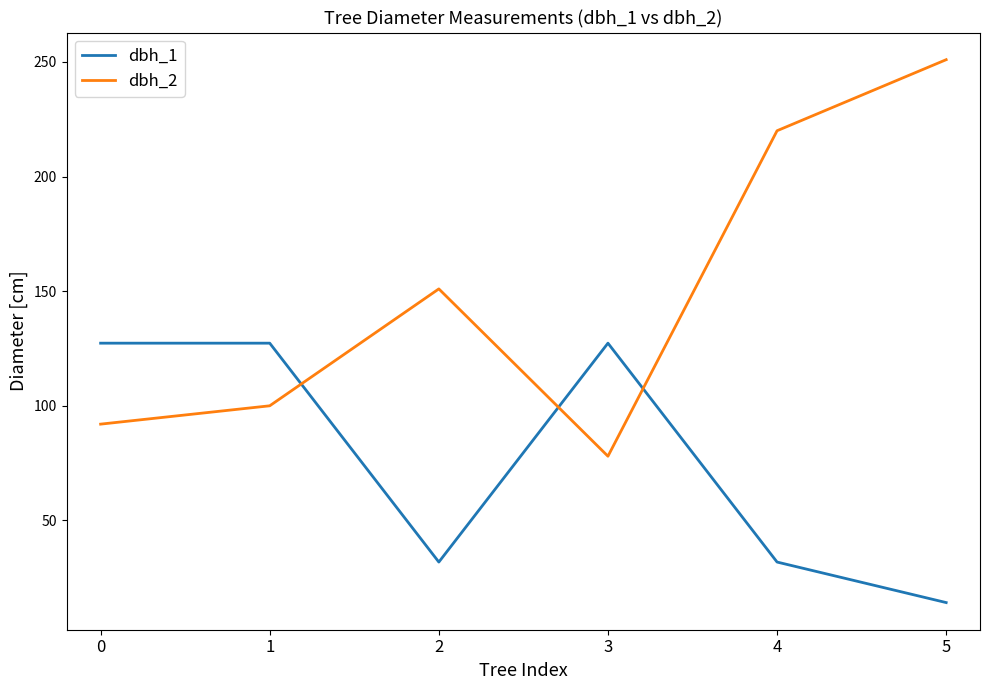

What is the approximate value of dbh_1 at 4?

31.8